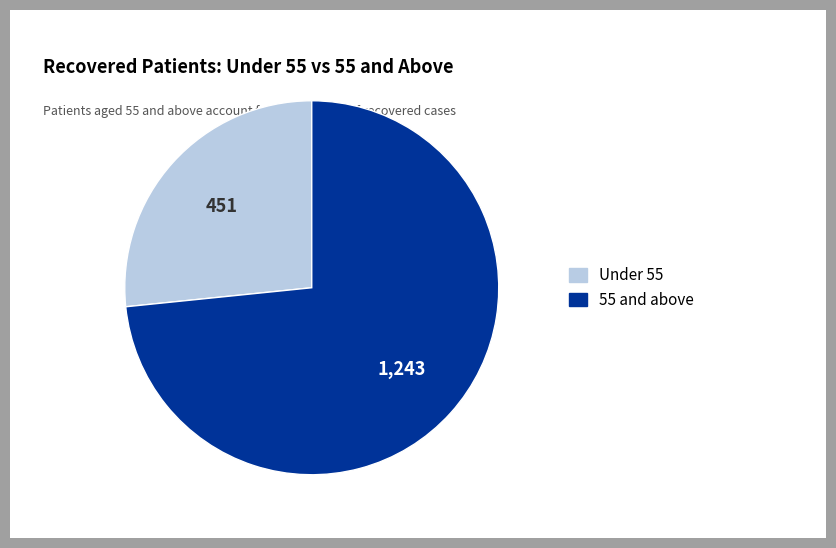

What is the majority slice?

55 and above